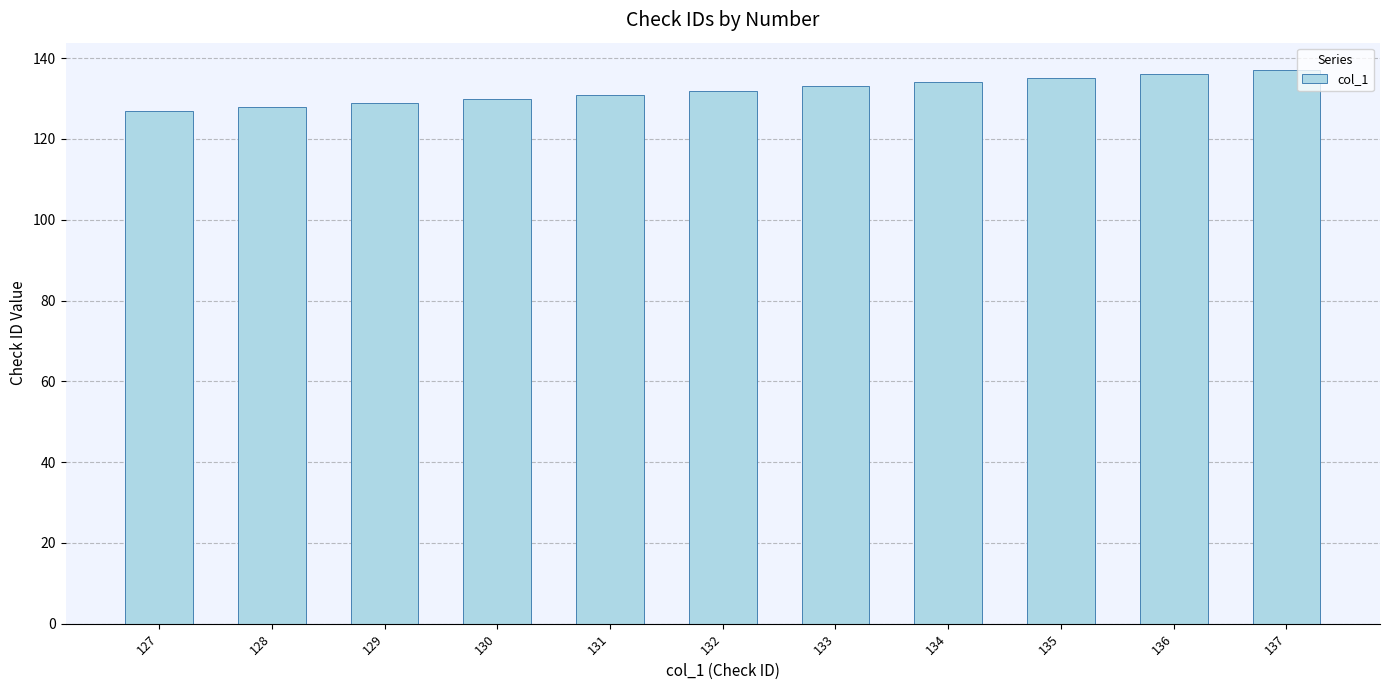

What is the sum of all values?

1452